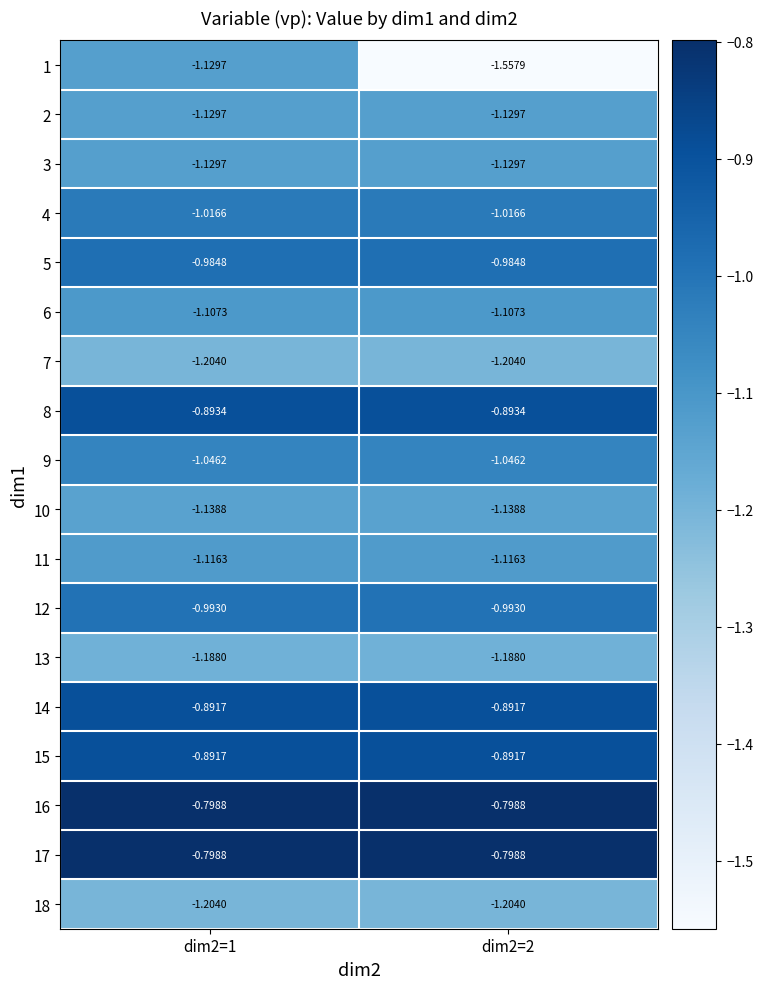

Is the value of 9 at dim2=1 greater than the value of 11 at dim2=1?

Yes